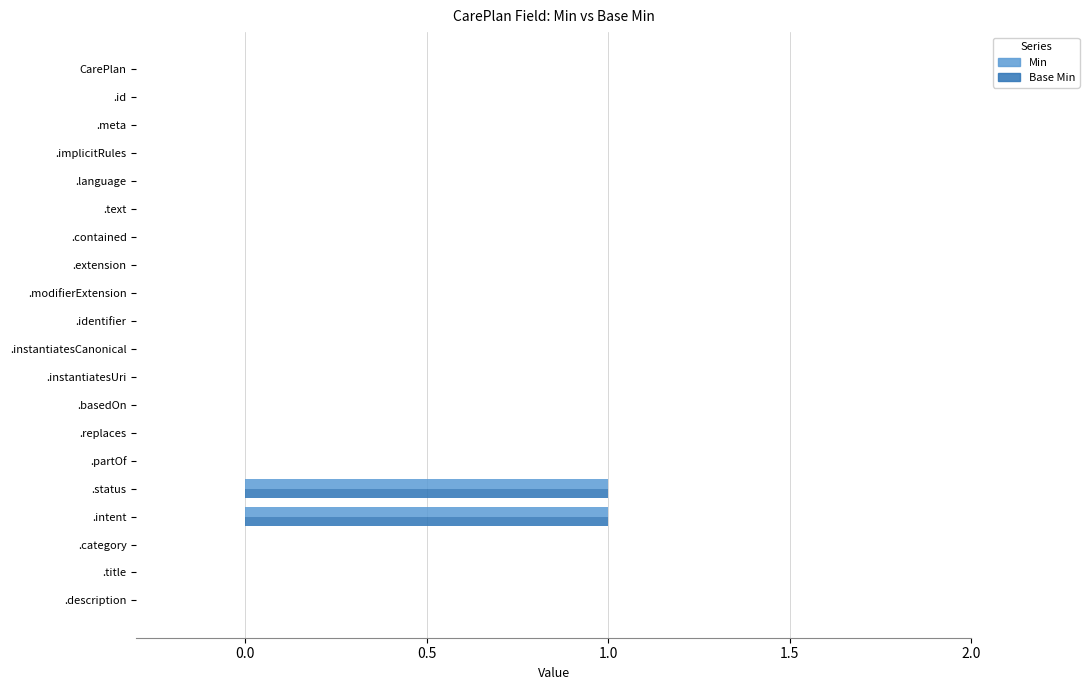

How many Base Min values are between 0 and 1?

20